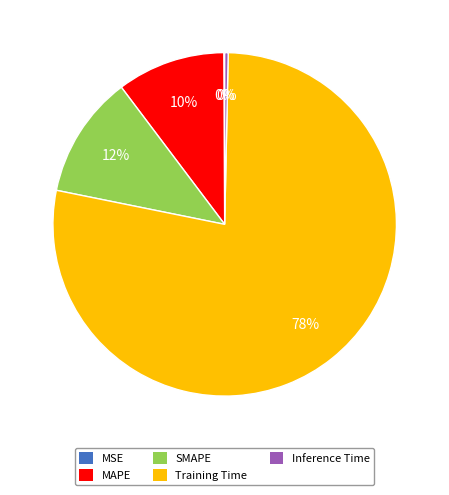

Do MAPE and Training Time together represent more than half of the pie?

Yes